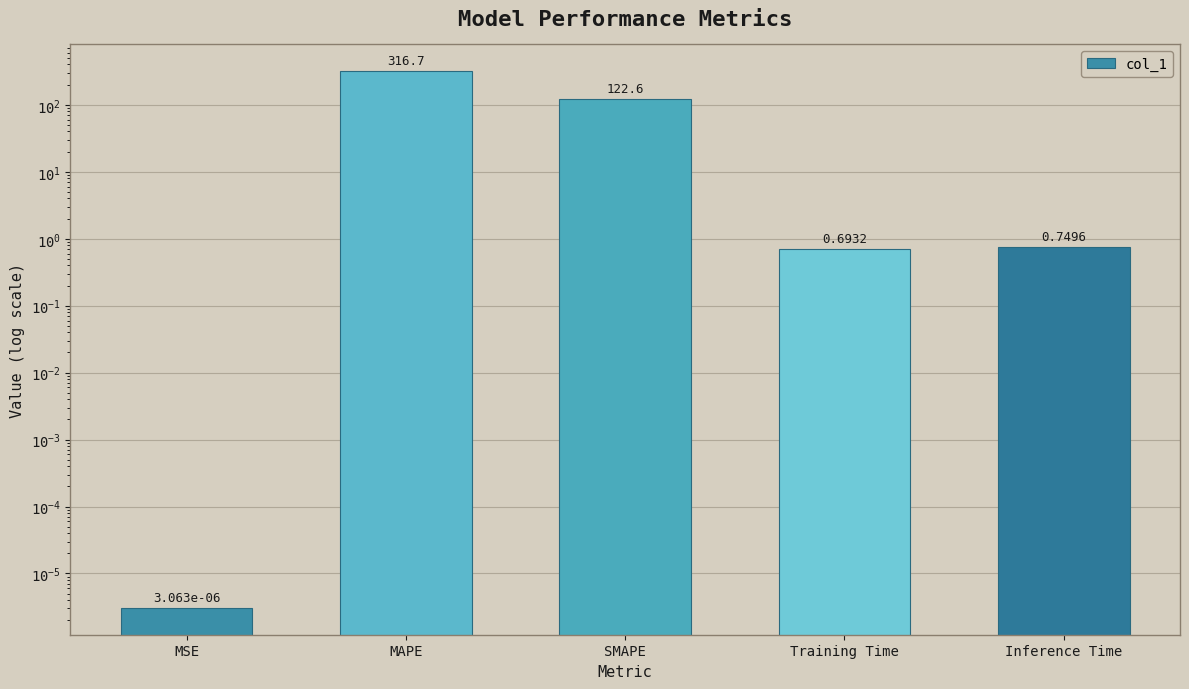

Which label corresponds to the largest value in the chart?

MAPE